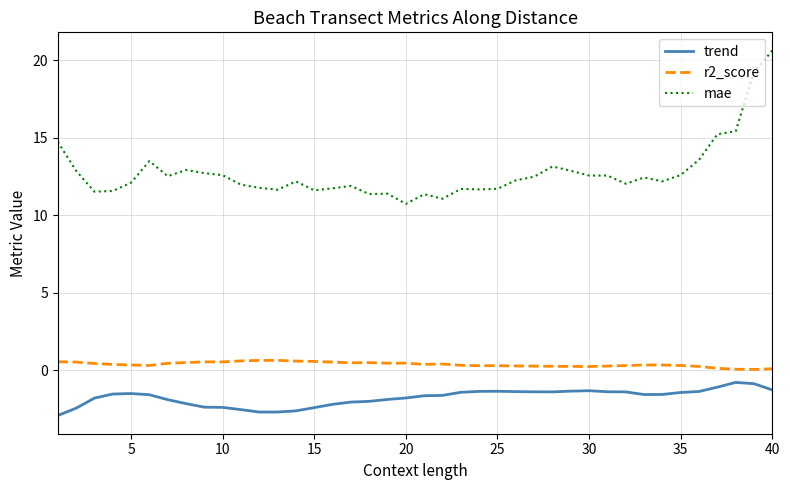

Which series has the widest spread of values?

mae